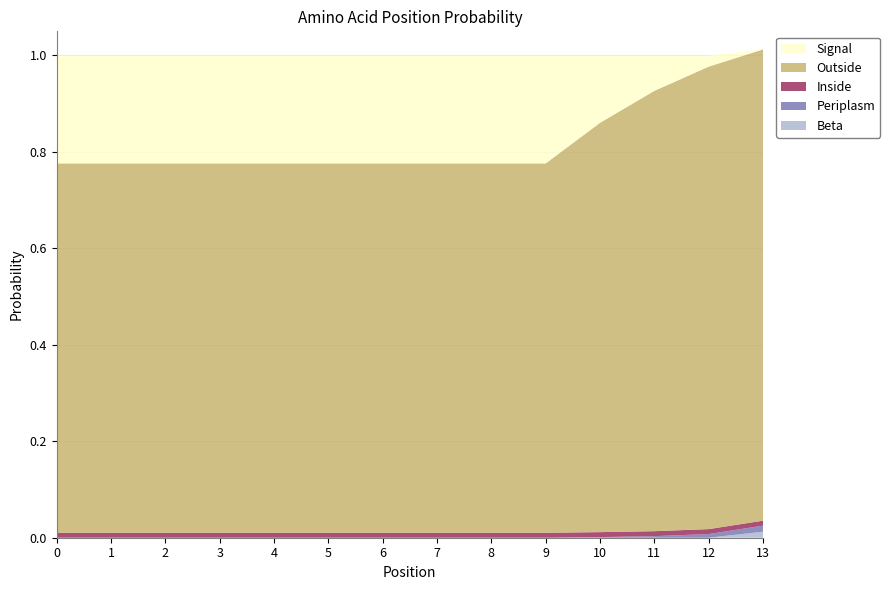

Reading left to right, extract all data points from this chart.

Beta: 0=0.0	1=0.0	2=0.0	3=0.0	4=0.0	5=0.0	6=0.0	7=0.0	8=0.0	9=0.0	10=0.0	11=0.0	12=0.0	13=0.0
Periplasm: 0=0.0	1=0.0	2=0.0	3=0.0	4=0.0	5=0.0	6=0.0	7=0.0	8=0.0	9=0.0	10=0.0	11=0.0	12=0.0	13=0.0
Inside: 0=0.0	1=0.0	2=0.0	3=0.0	4=0.0	5=0.0	6=0.0	7=0.0	8=0.0	9=0.0	10=0.0	11=0.0	12=0.0	13=0.0
Outside: 0=0.8	1=0.8	2=0.8	3=0.8	4=0.8	5=0.8	6=0.8	7=0.8	8=0.8	9=0.8	10=0.8	11=0.9	12=1.0	13=1.0
Signal: 0=0.2	1=0.2	2=0.2	3=0.2	4=0.2	5=0.2	6=0.2	7=0.2	8=0.2	9=0.2	10=0.1	11=0.1	12=0.0	13=0.0